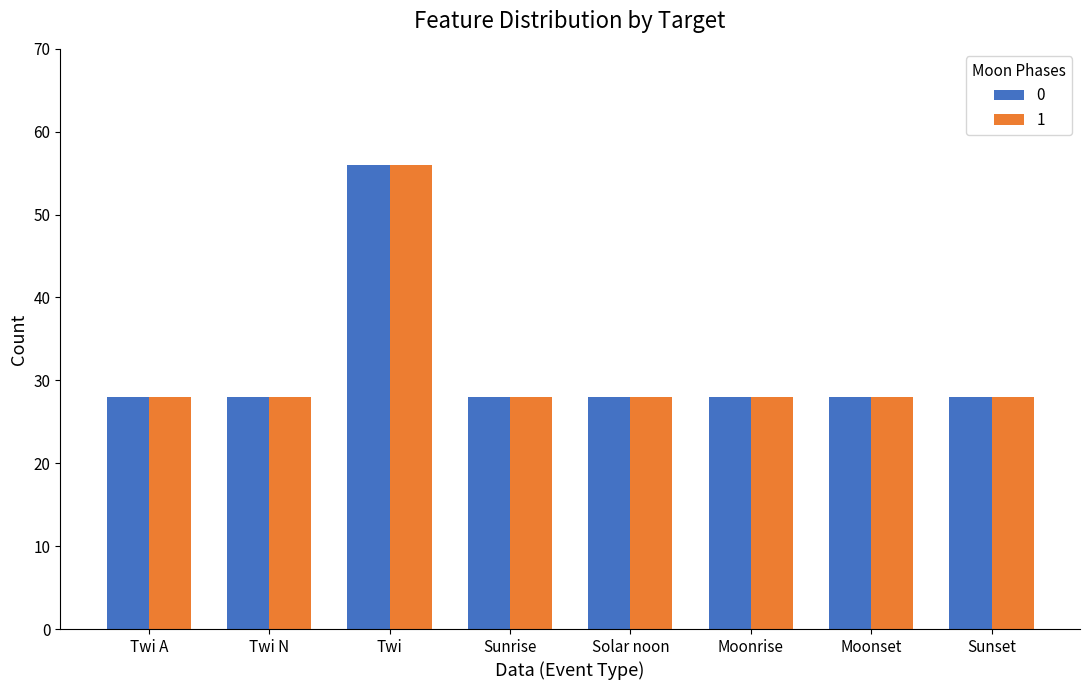

Reading right to left, list all the values displayed in this chart.

0: 28	28	28	28	28	56	28	28
1: 28	28	28	28	28	56	28	28